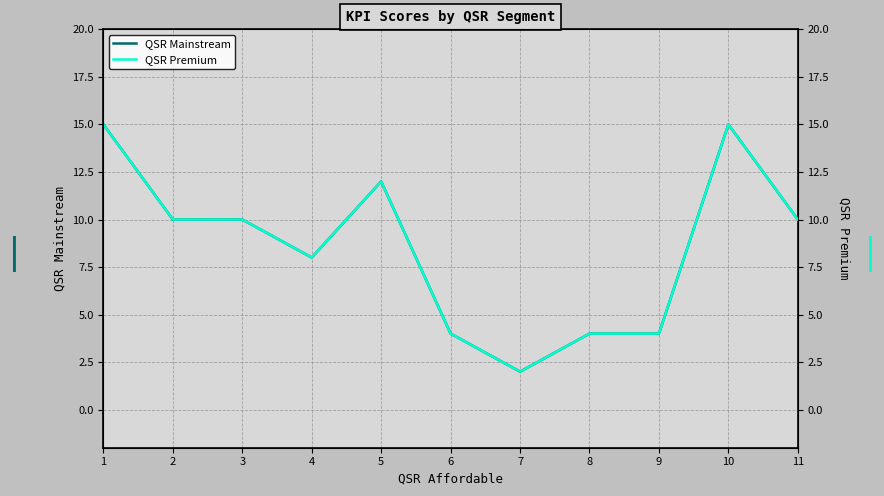

The QSR Premium series shows 10 at 3. True or false?

True